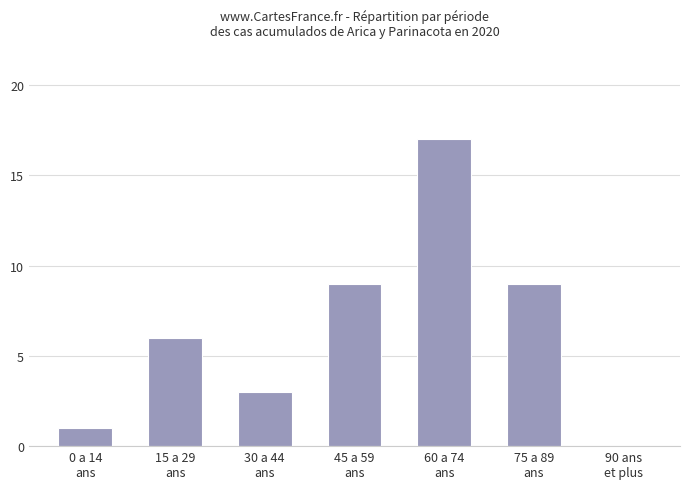

What is the sum of all values?

45